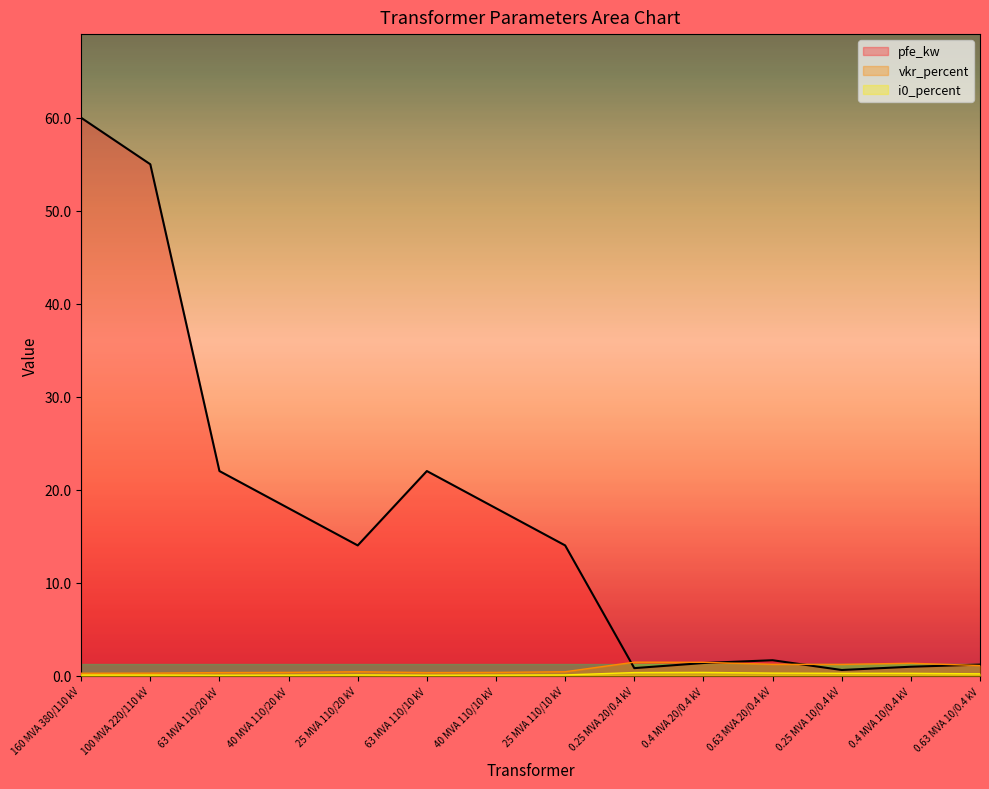

True or false: pfe_kw and i0_percent intersect in this chart.

False